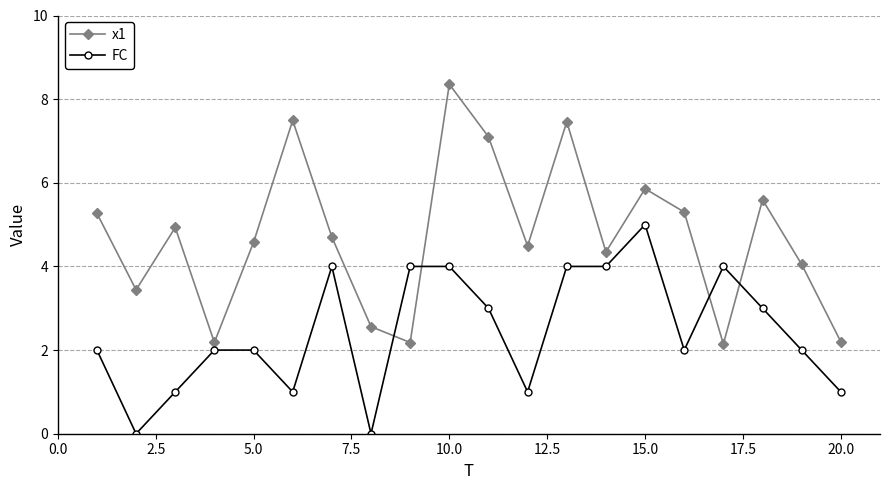

Which series has the largest total across all categories?

x1